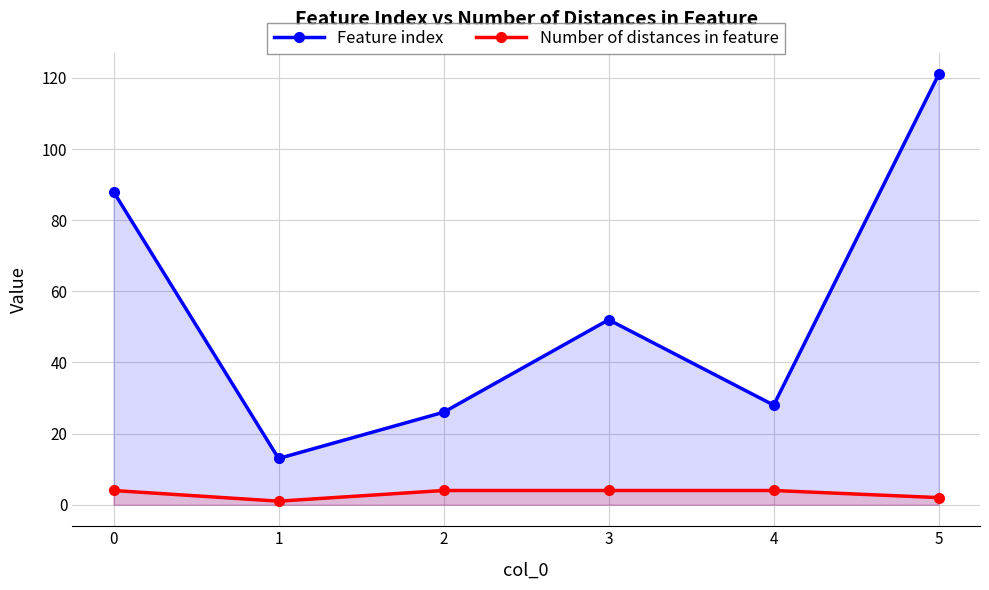

At which category is the sum across all series the highest?

5